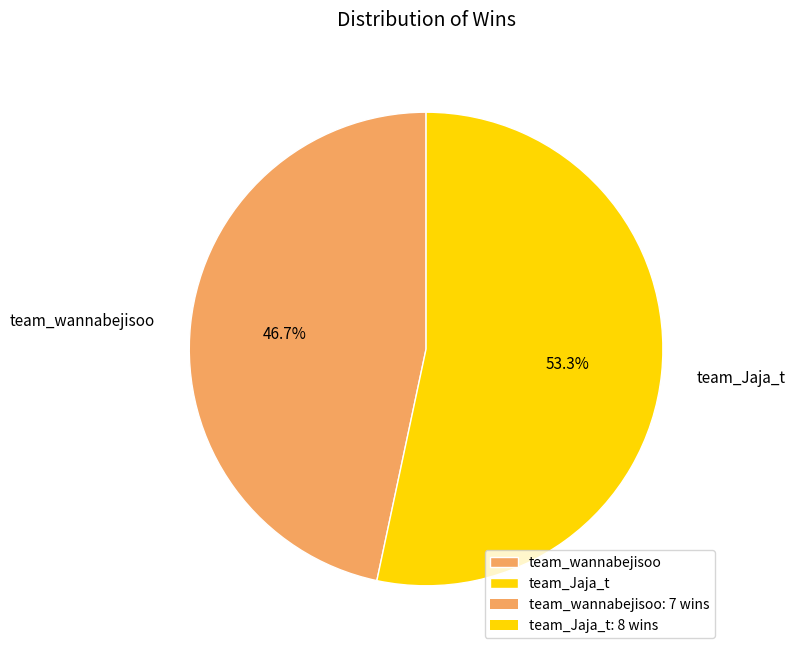

How many segments does this pie chart have?

2